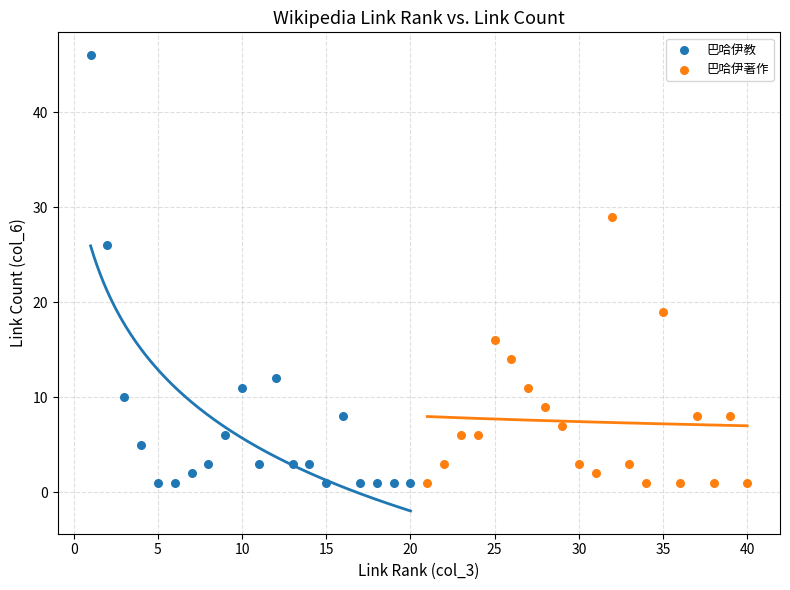

Which series reaches the maximum Y coordinate?

巴哈伊教